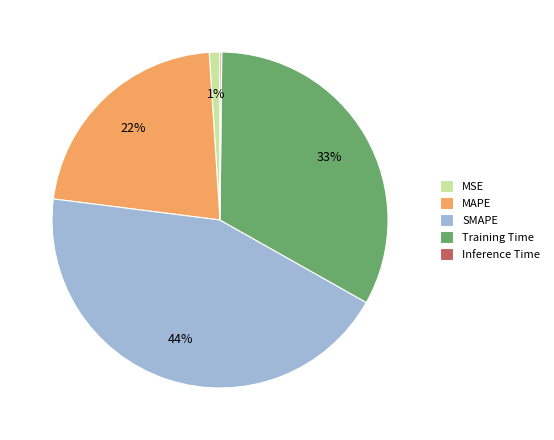

Which has a higher value, MAPE or MSE?

MAPE